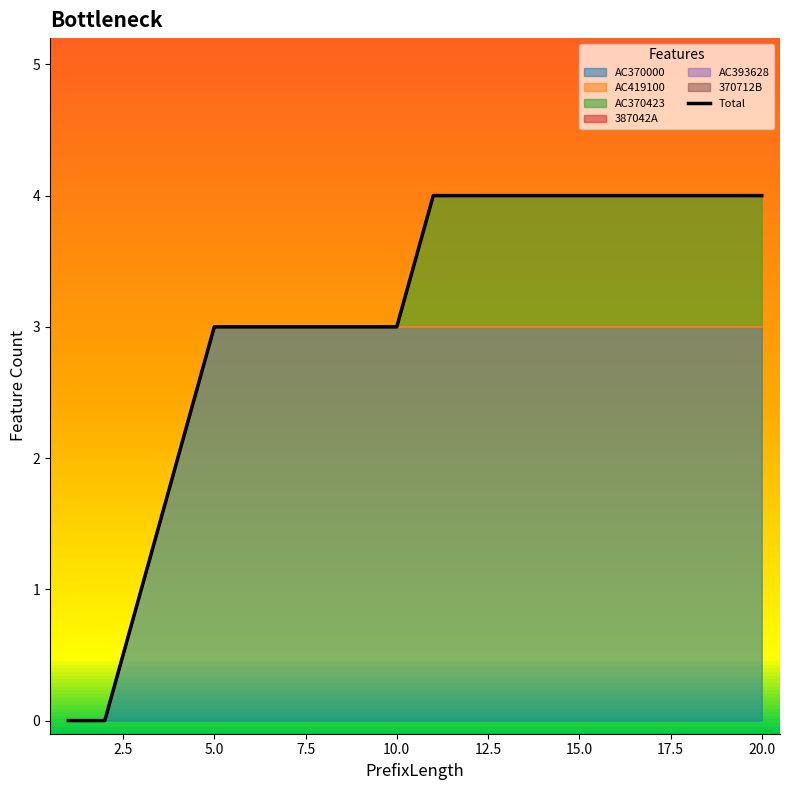

What is the highest value of the AC370000 series?

3